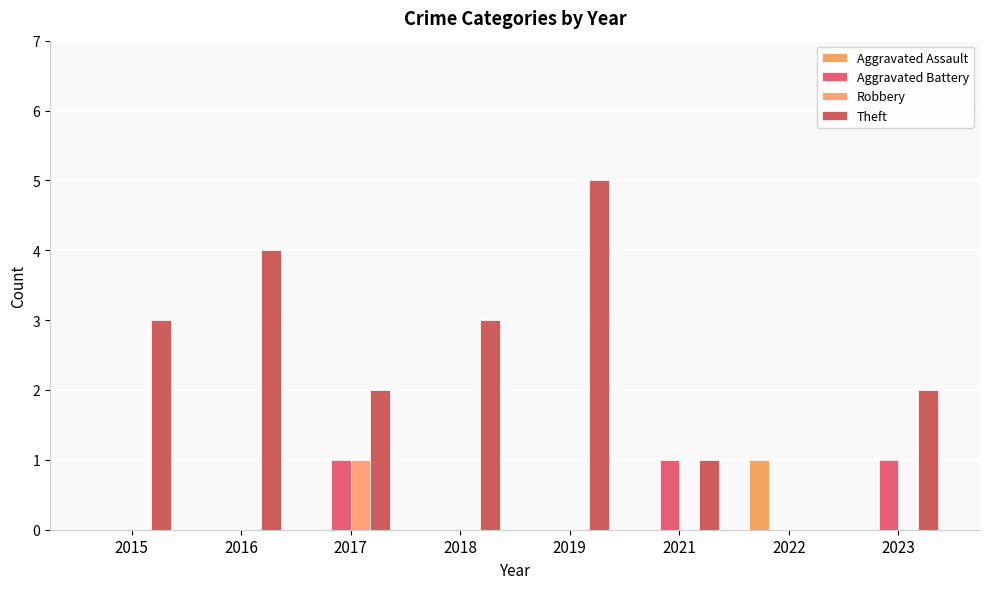

What is the maximum value for Aggravated Battery?

1